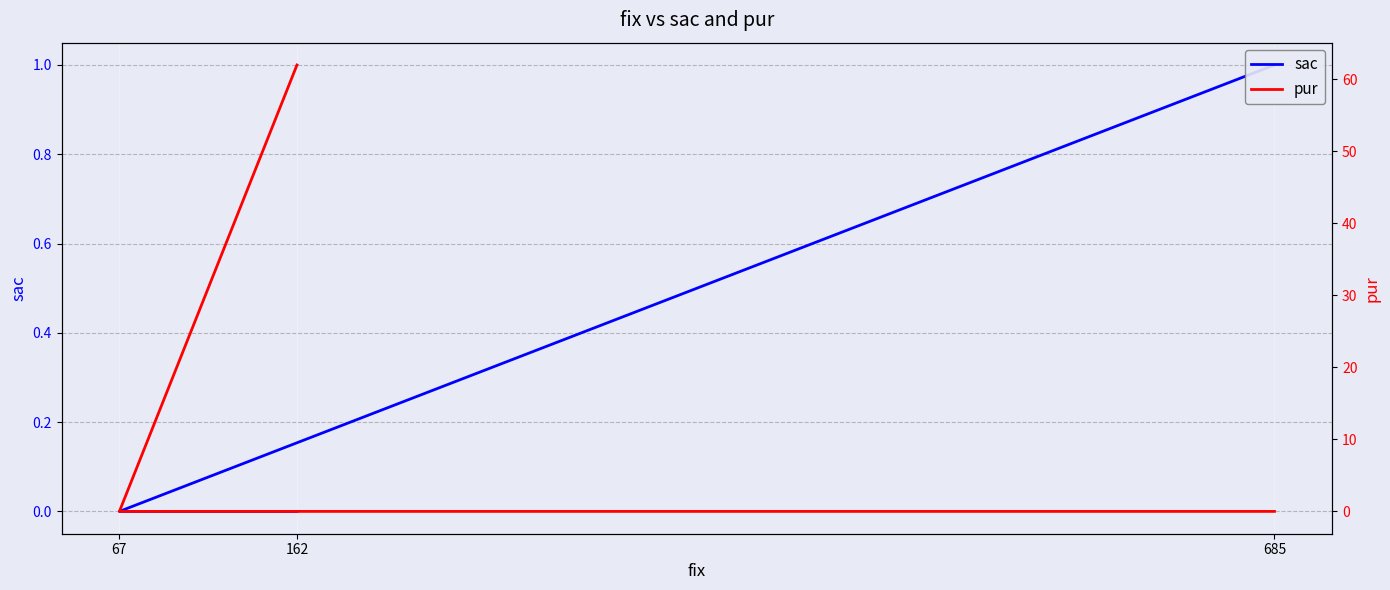

The value of pur at 162 is 62. True or false?

True